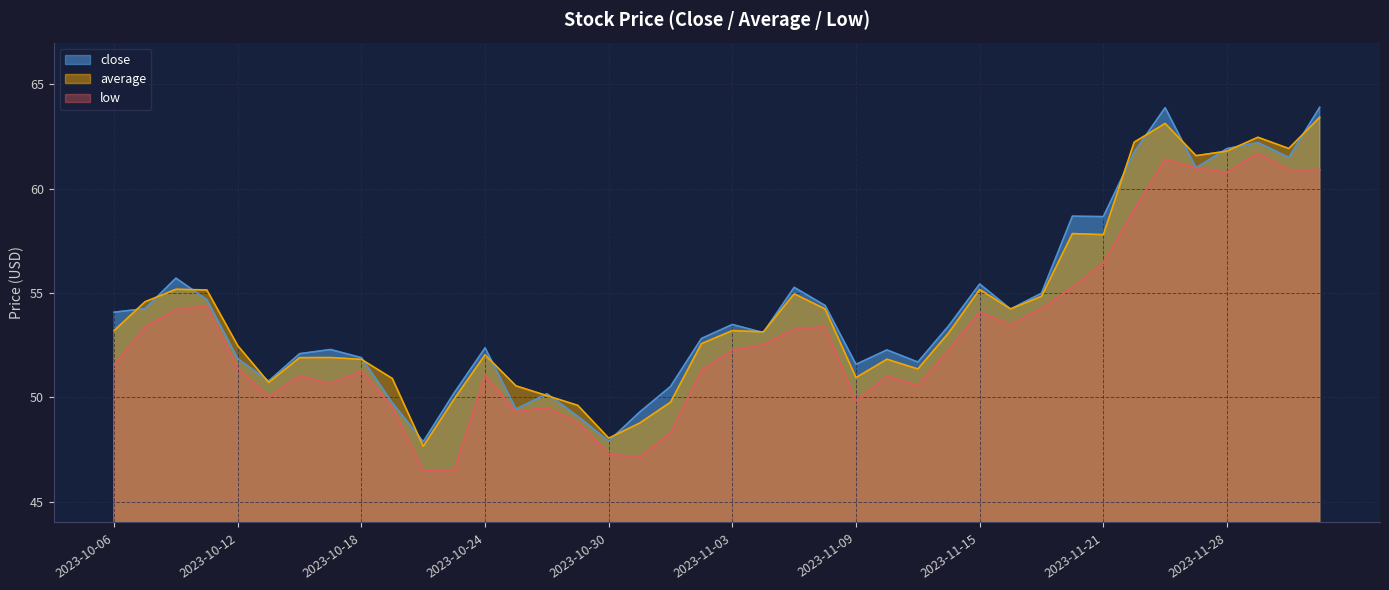

At 2023-10-27, list the series in order from largest to smallest.

average, close, low